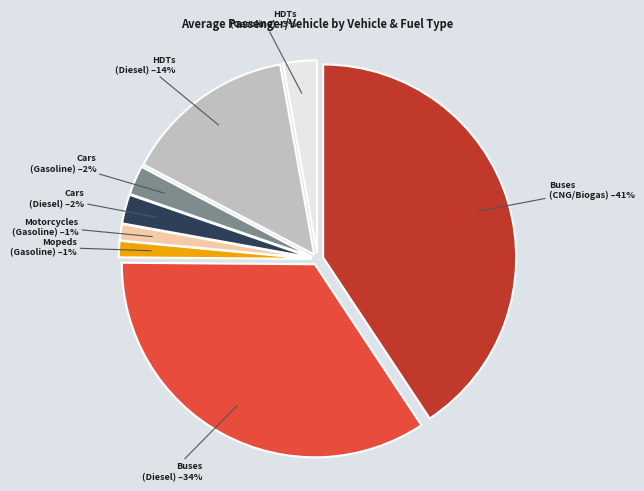

How many slices are in this pie chart?

8